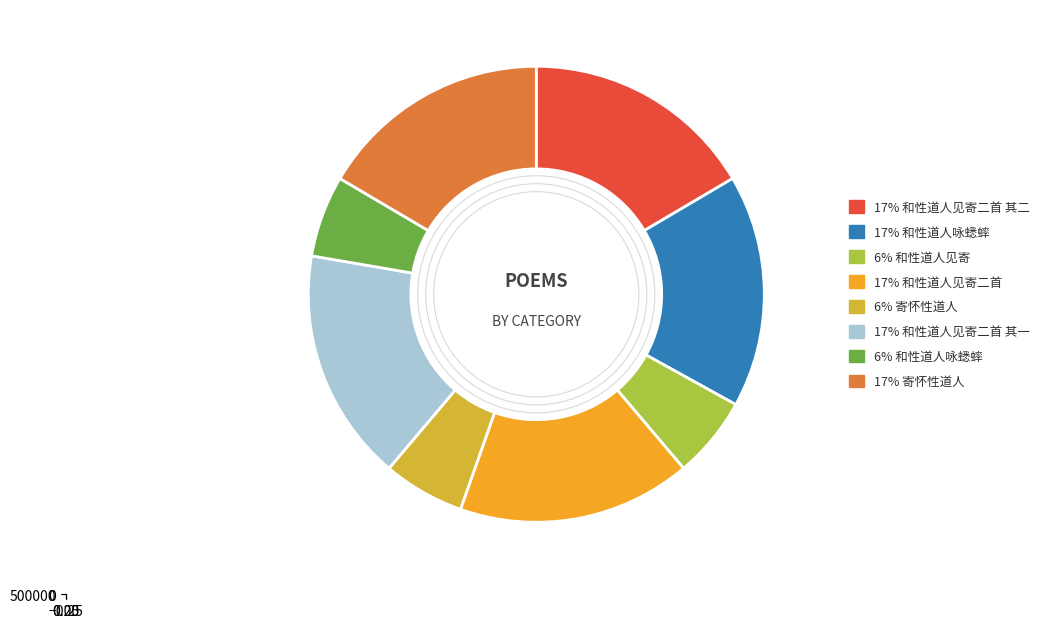

To the nearest percent, what percentage of the pie is 和性道人见寄二首?

17%